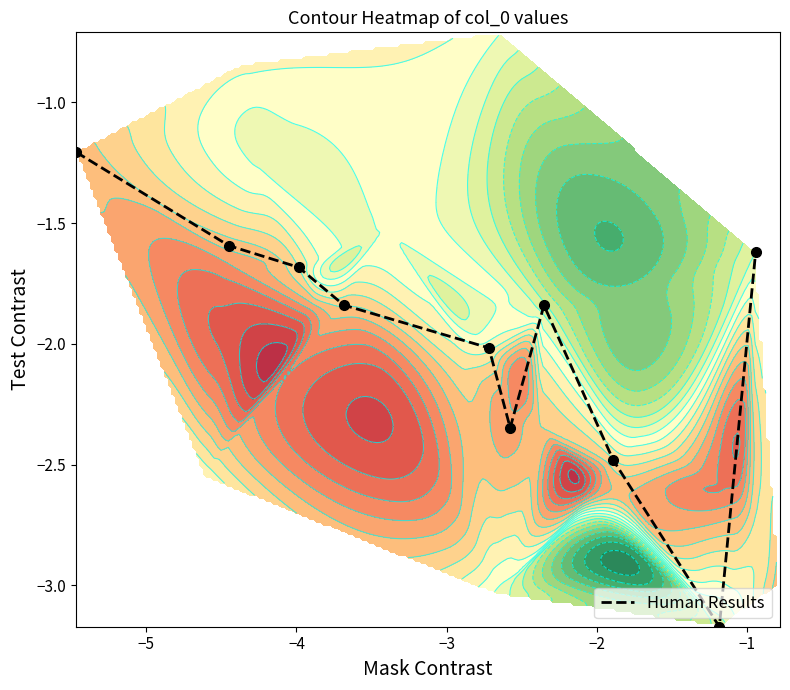

What is the difference between the second highest and minimum values?

1.6